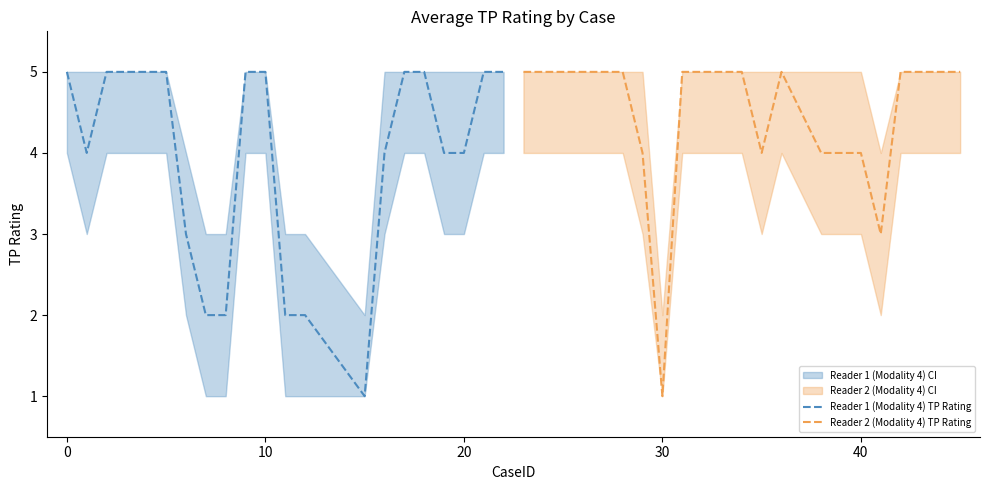

Does the chart have visible grid lines?

No